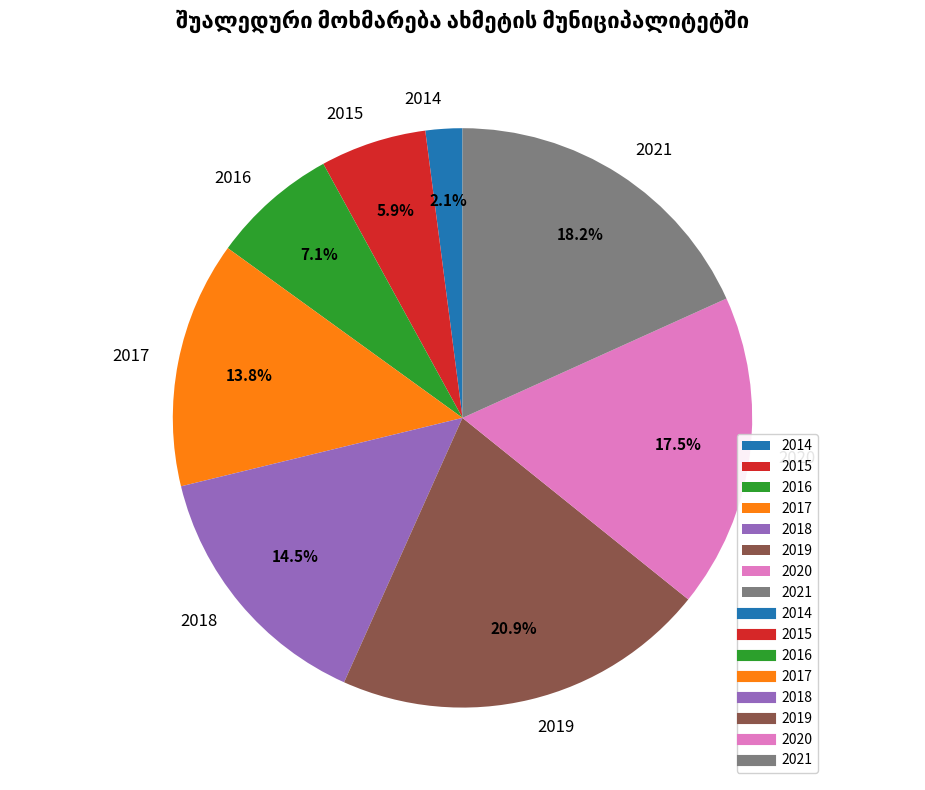

Is 2014 the majority of the pie?

No